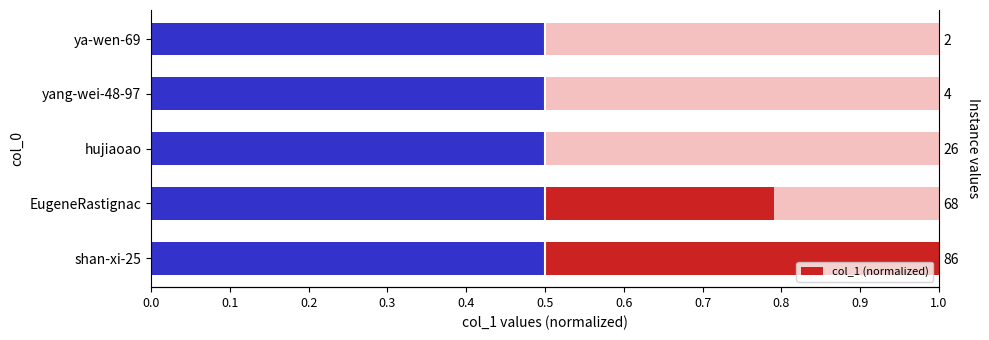

The Blue portion series shows 1.0 at 0.0. True or false?

False